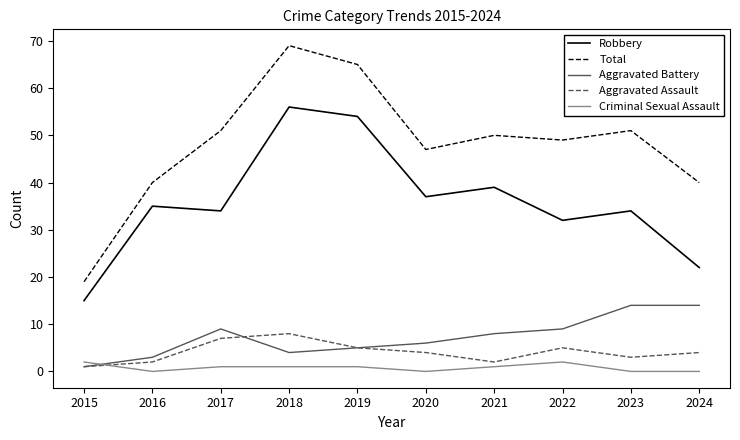

The value of Aggravated Assault at 2022 is 5. True or false?

True